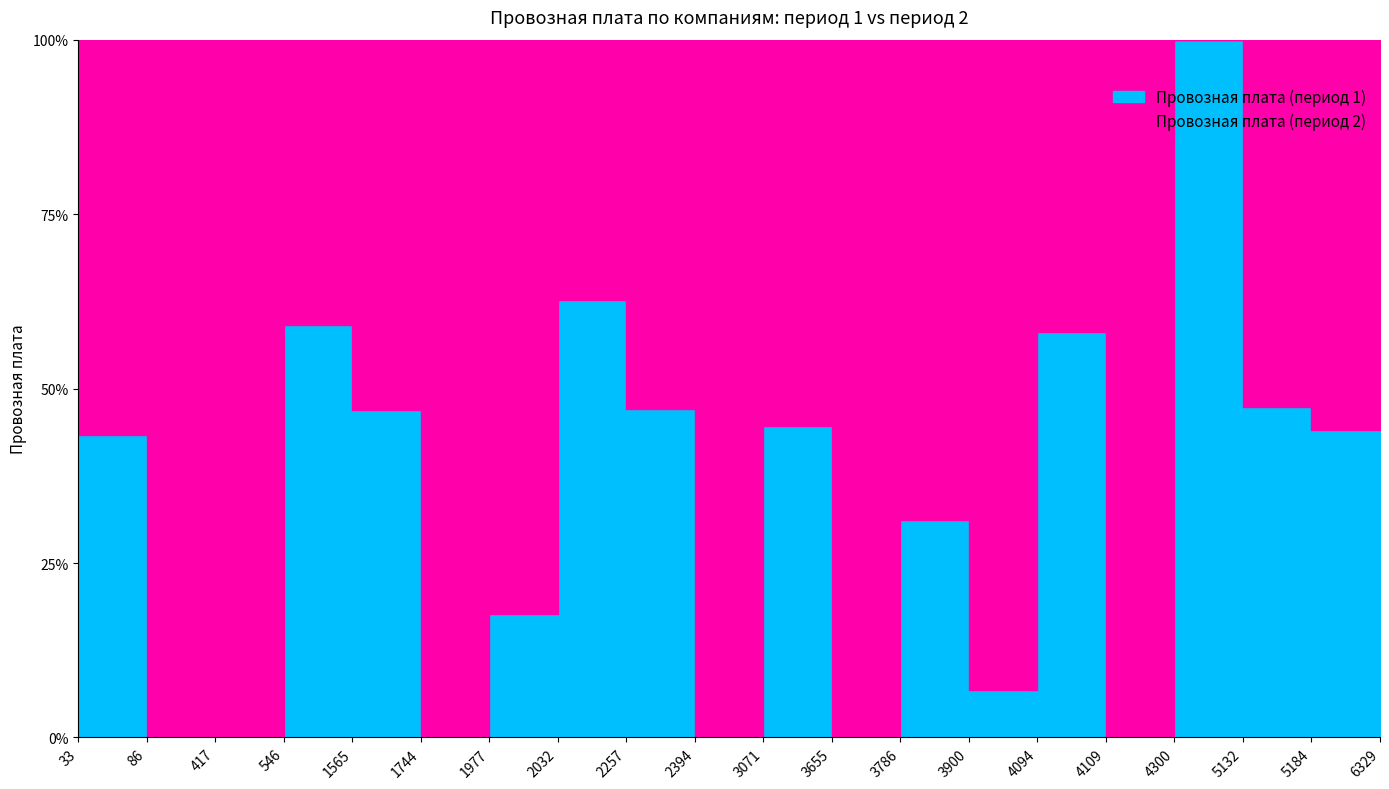

Is the value of Провозная плата (период 1) at 4300 greater than the value of Провозная плата (период 2) at 4094?

No